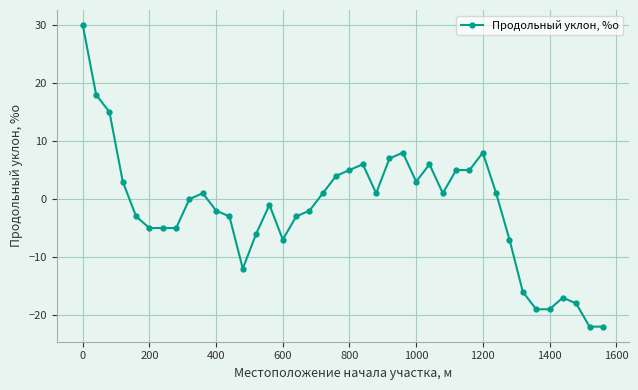

What is the value of the 35th point from the left?

-19